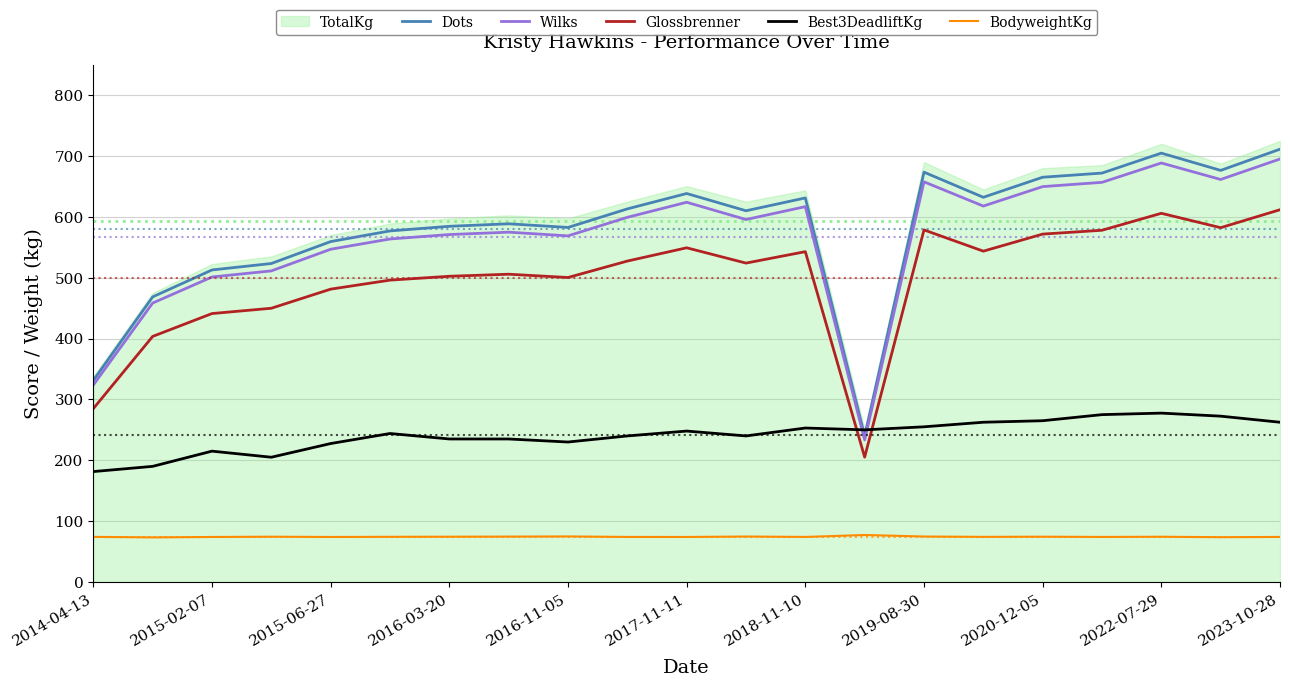

True or false: Glossbrenner and BodyweightKg cross at least once.

False